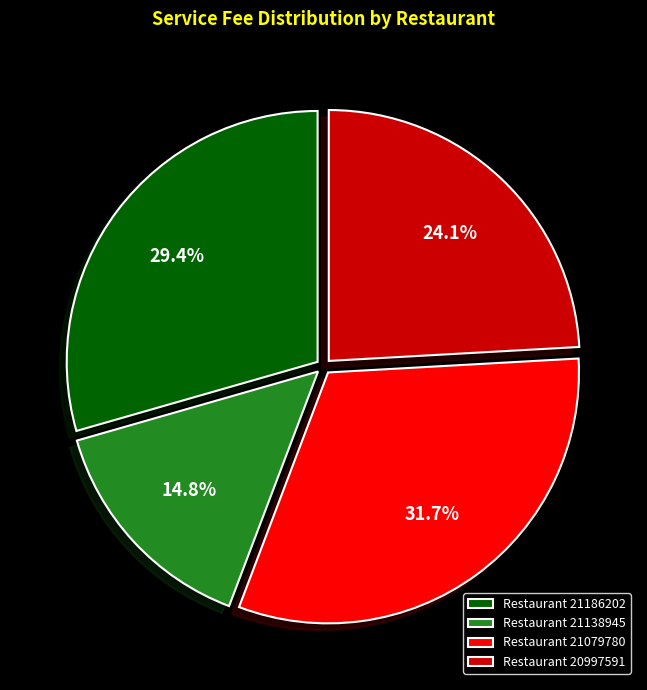

Is the sum of Restaurant 20997591 and Restaurant 21138945 greater than half?

No